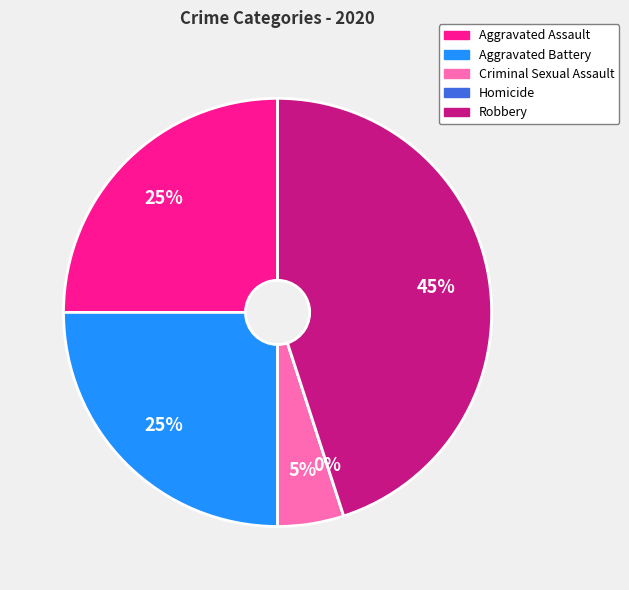

True or false: Homicide accounts for 0% of the total.

True